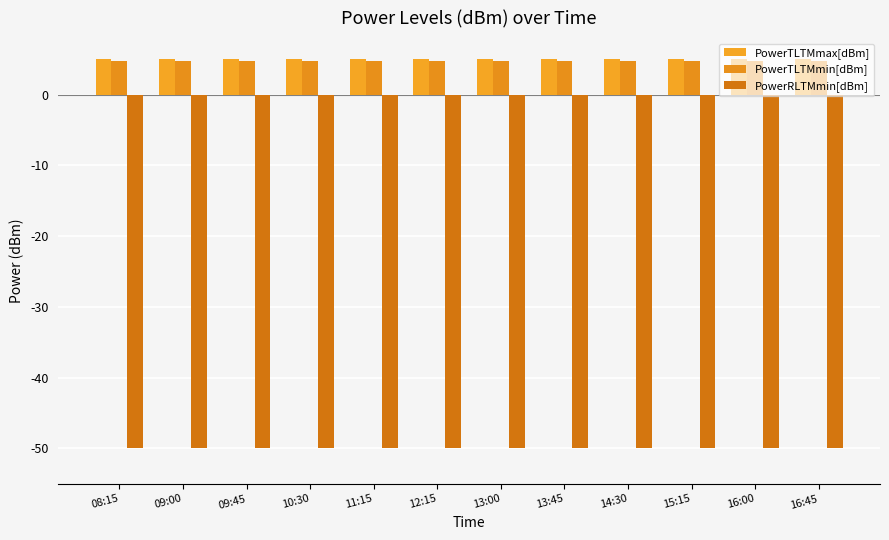

What are all the series names shown in the legend?

PowerTLTMmax[dBm], PowerTLTMmin[dBm], PowerRLTMmin[dBm]